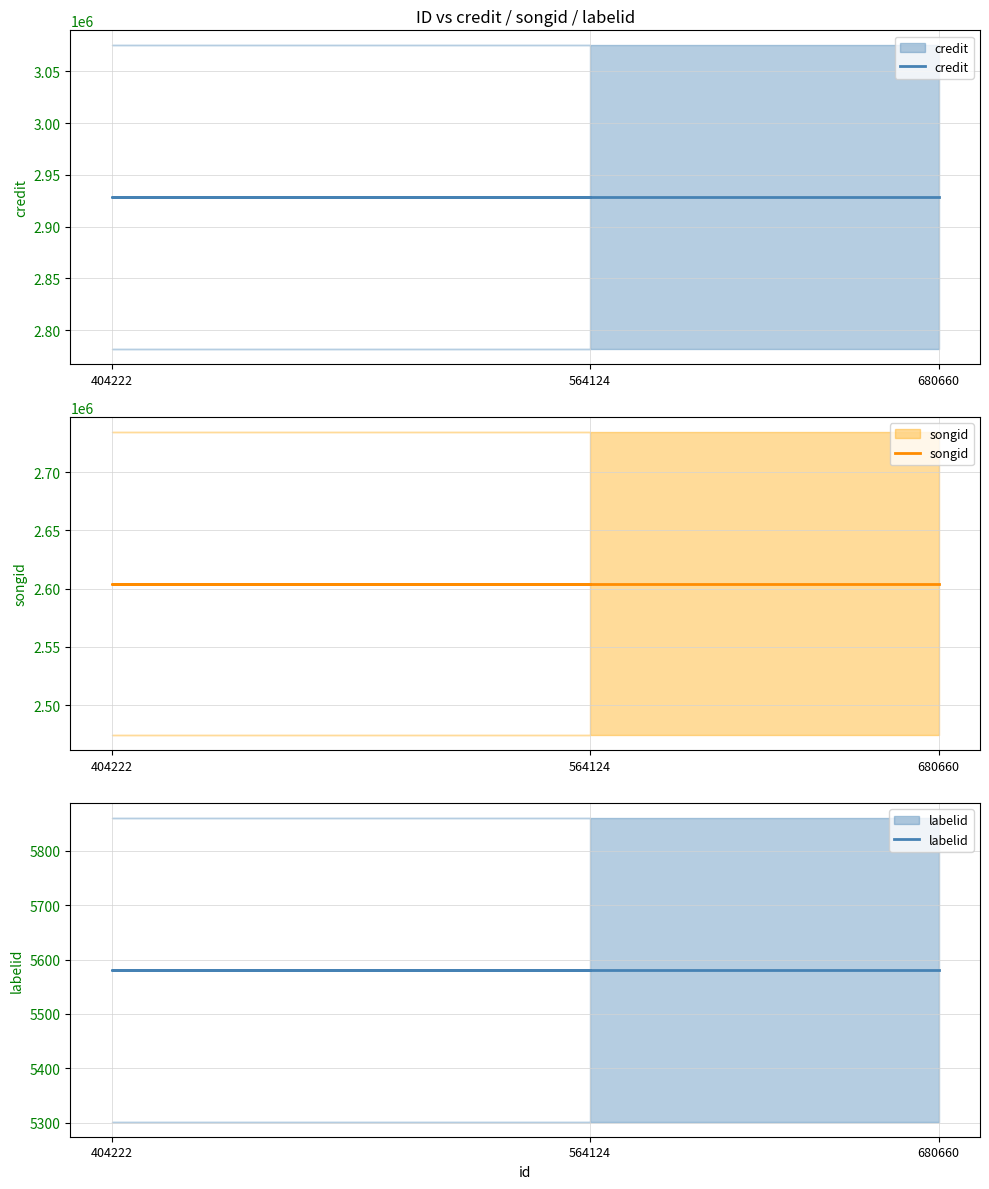

Reading right to left, transcribe all the data shown in this chart.

credit: 680660=2928469	404222=2928469	564124=2928469
songid: 680660=2604407	404222=2604407	564124=2604407
labelid: 680660=5581	404222=5581	564124=5581